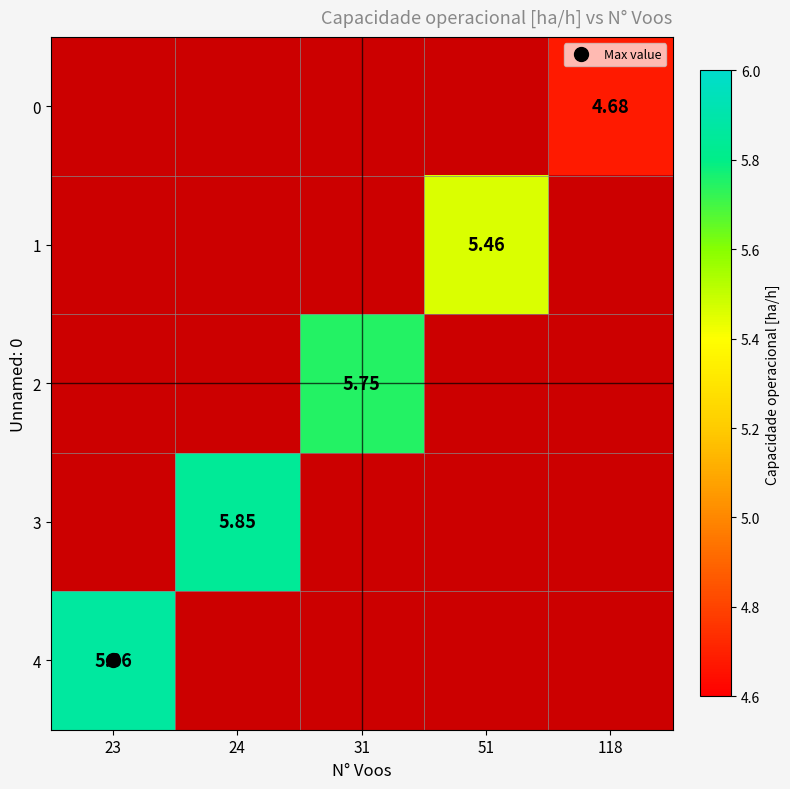

Which series has the largest total across all categories?

4